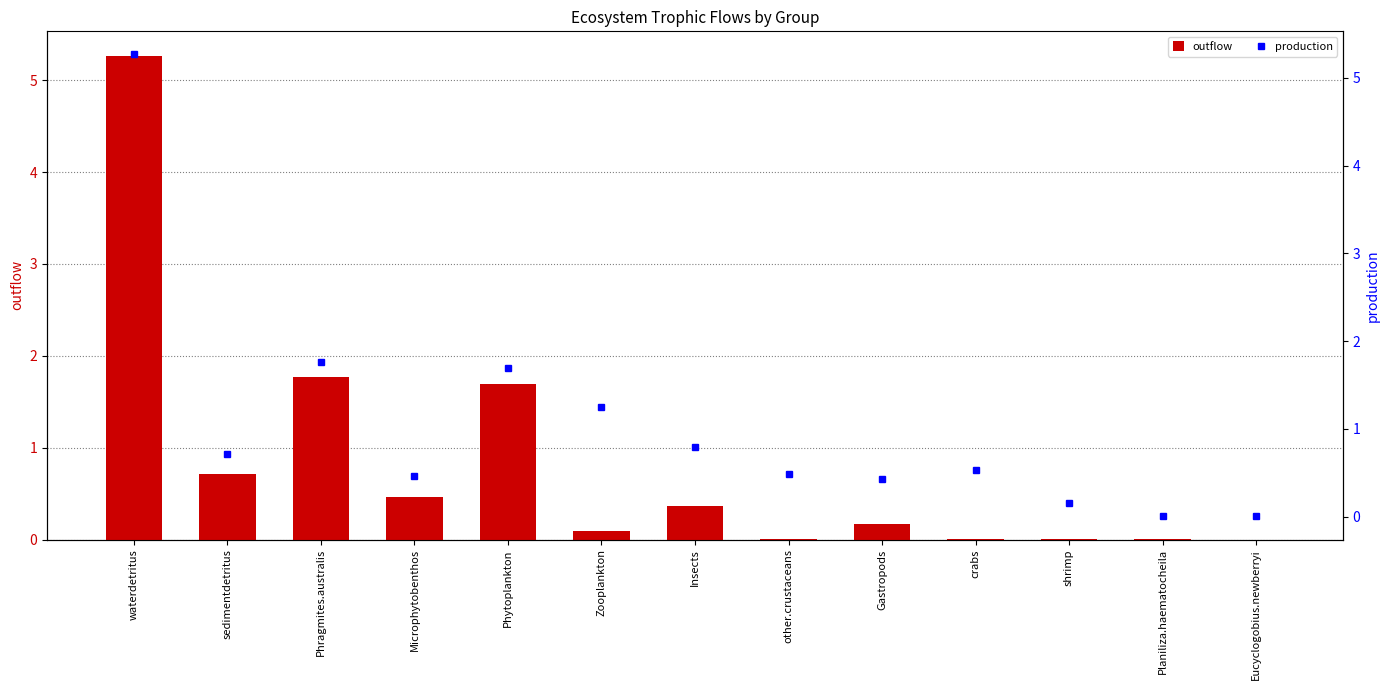

The value of outflow at shrimp is 0.0. True or false?

False